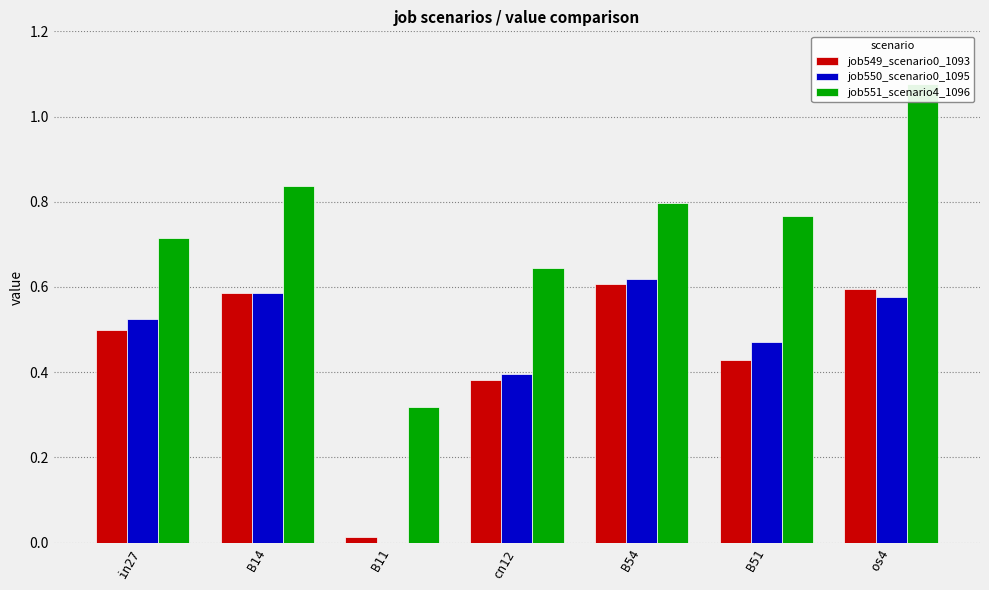

True or false: job551_scenario4_1096 has a value of 1.1 at os4.

True